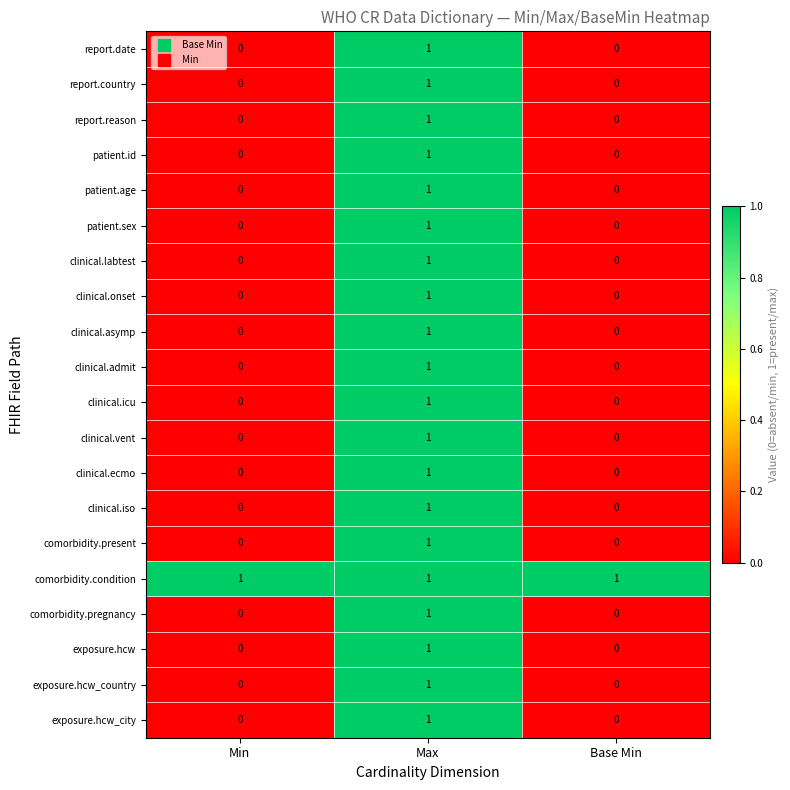

At which category is the sum across all series the highest?

Max